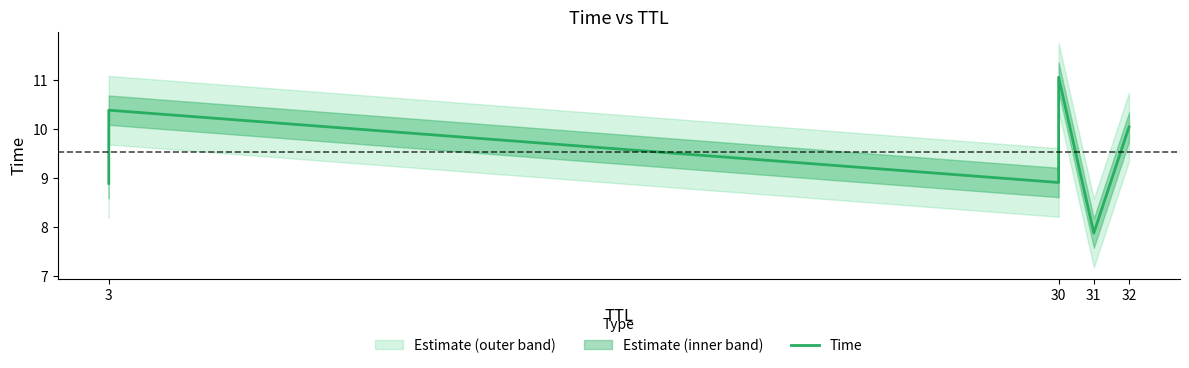

What is the average value?

9.5